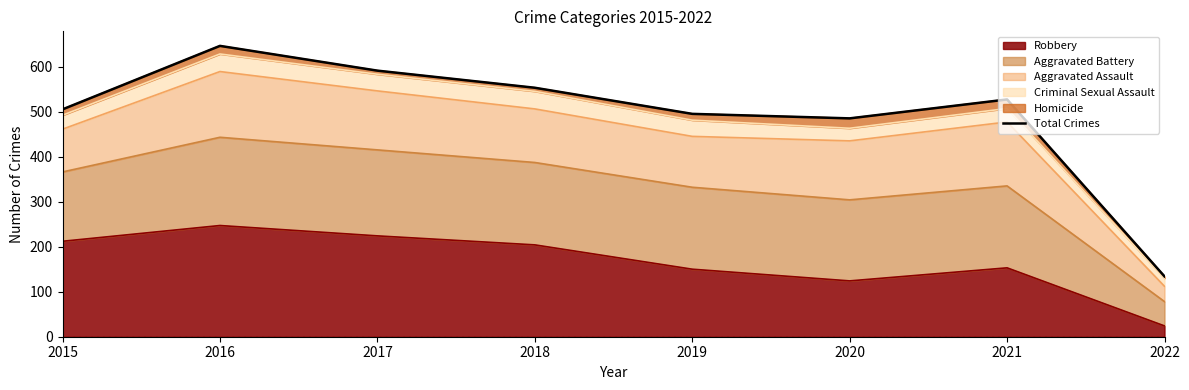

What is the minimum value shown in the chart?

134